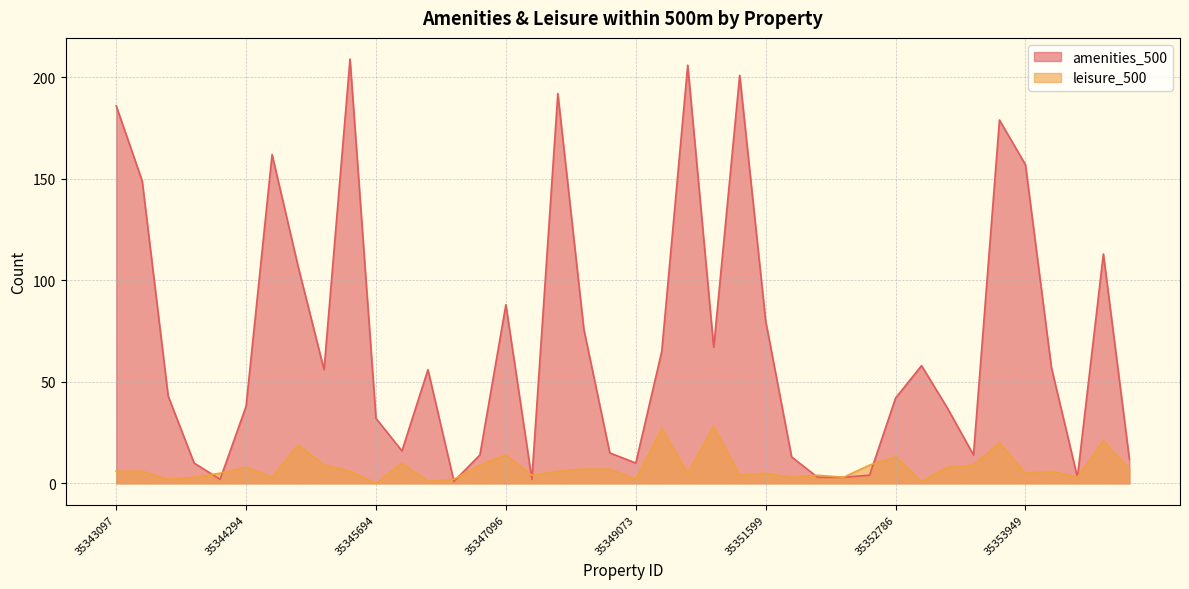

How many interior local peaks does the amenities_500 series have?

10